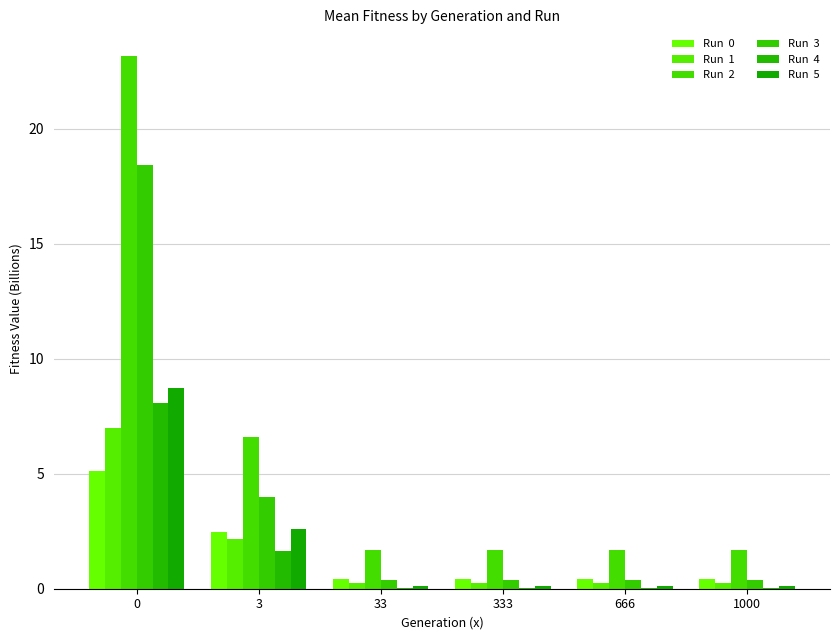

Are the bars horizontal?

No